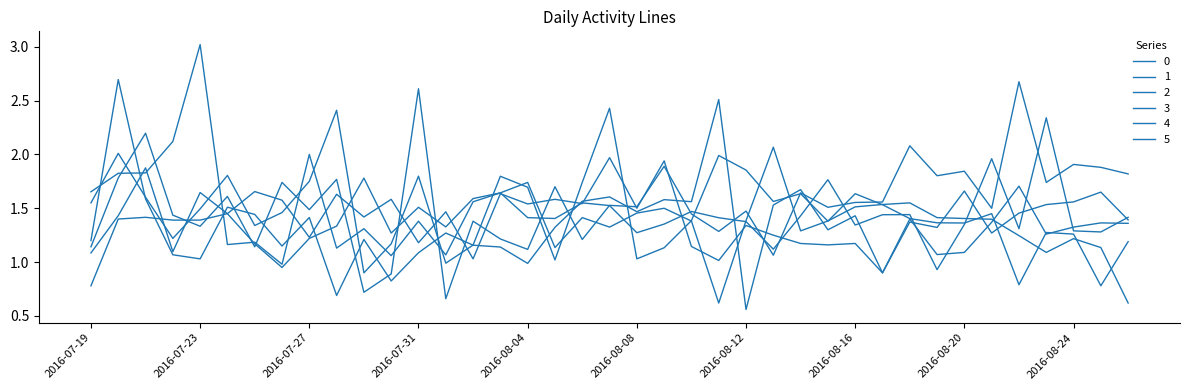

What is the value of the 5 point at the 22nd from the left?

1.9